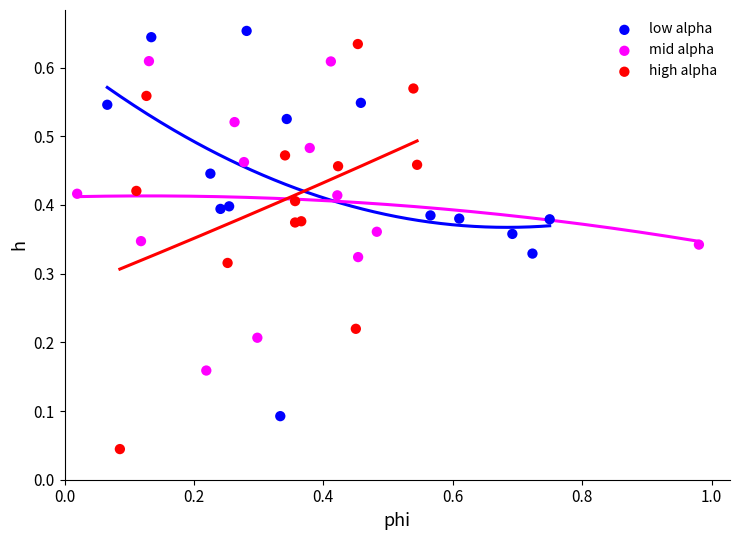

Which series reaches the minimum Y coordinate?

high alpha